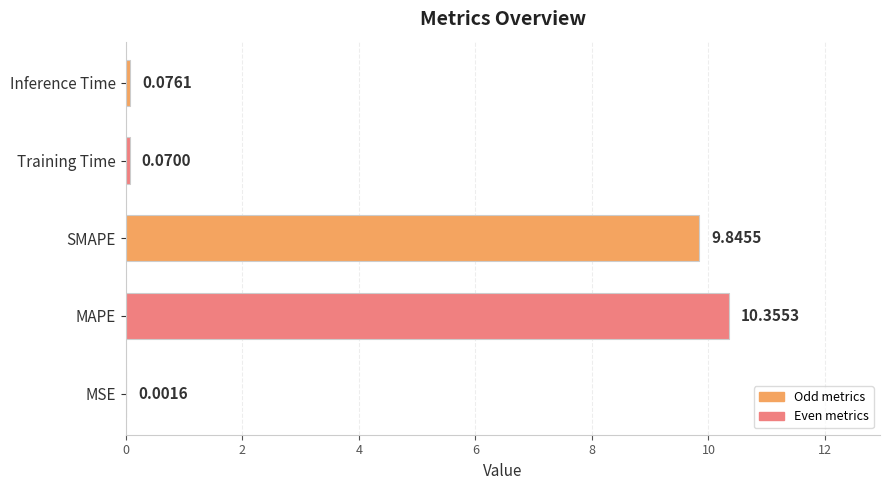

What is the change in value from MSE to Training Time?

+0.1